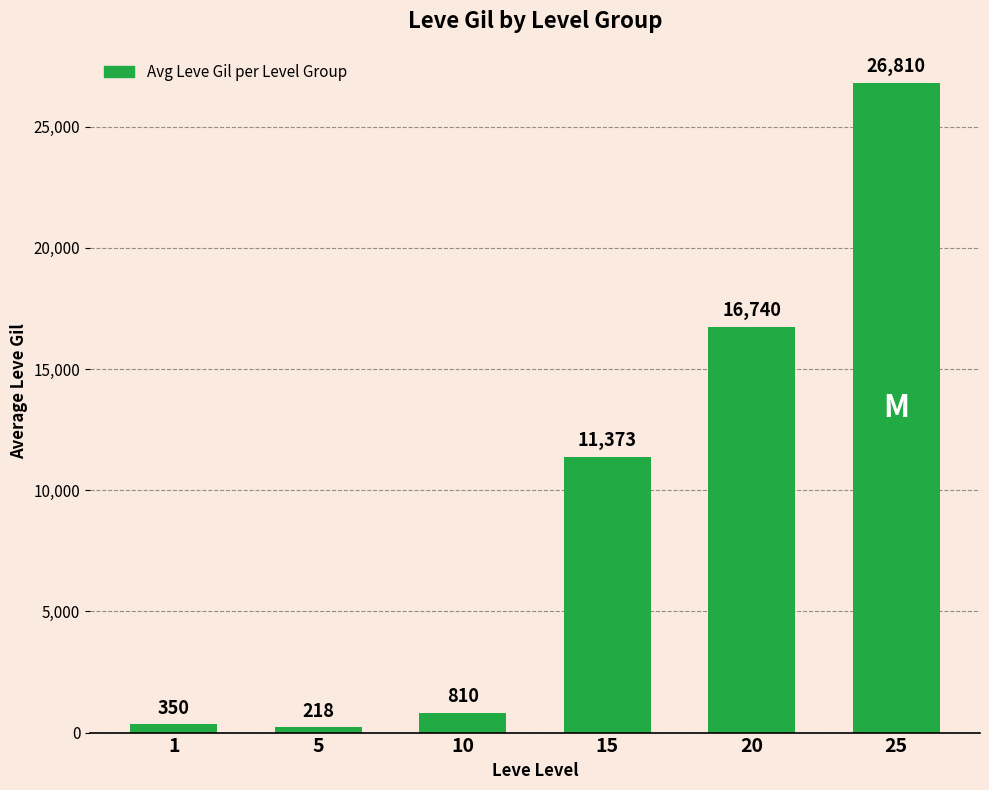

Which label corresponds to the largest value in the chart?

25